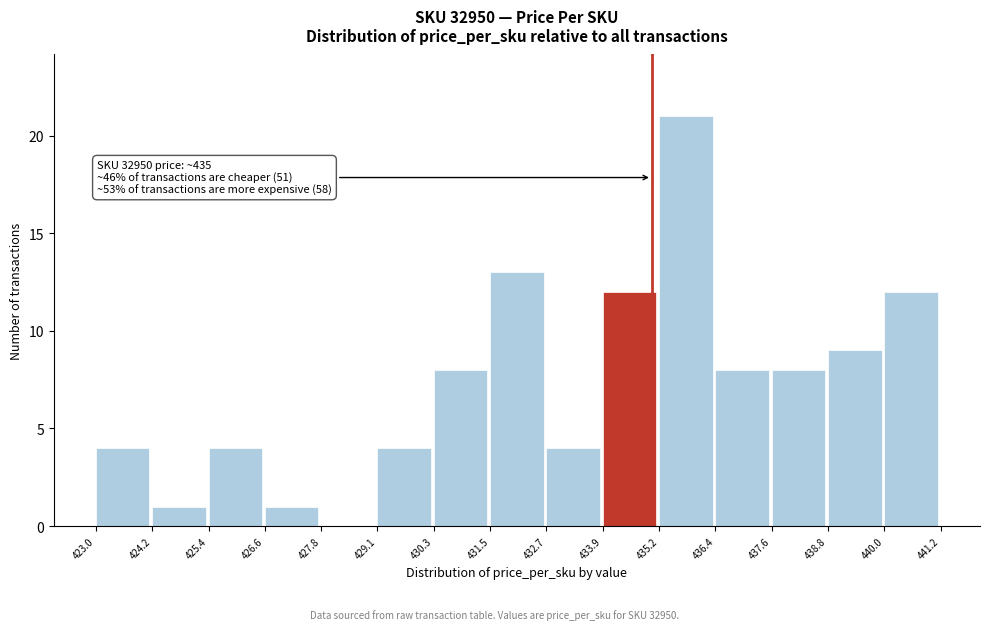

Which range on the x-axis has the tallest bar?

435.2 to 436.4